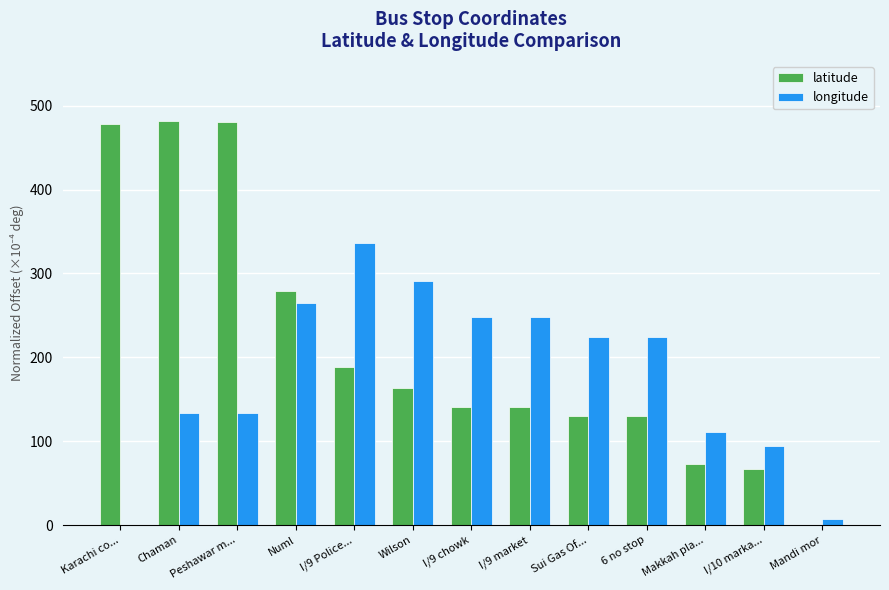

What are all the series names shown in the legend?

latitude, longitude